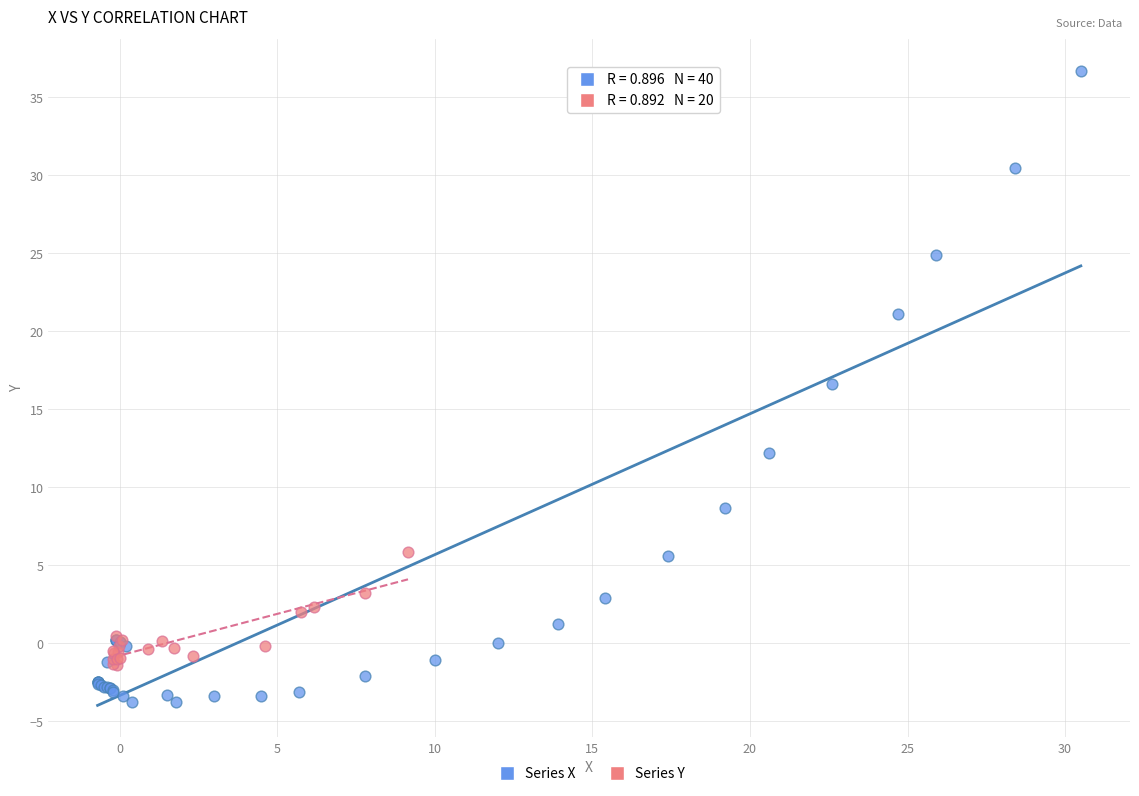

Which series has the largest Y range (max minus min)?

Series X